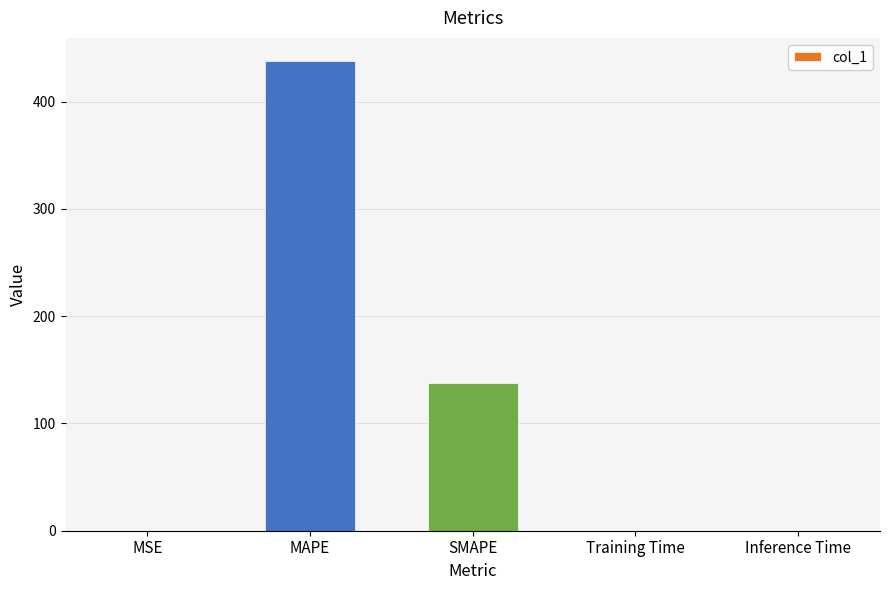

What is the change in value from SMAPE to Training Time?

-137.2